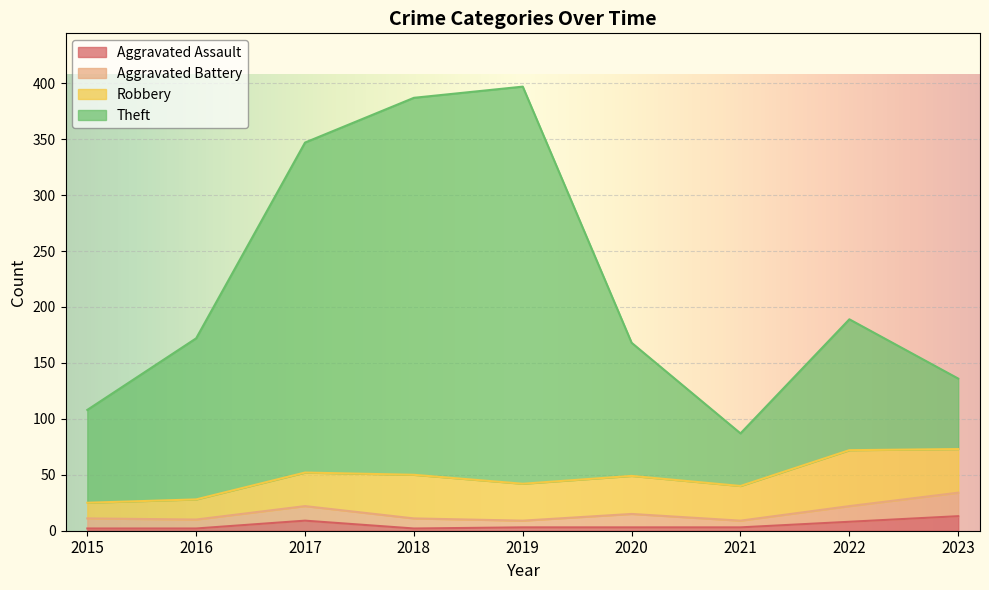

Which series changed the most between 2017 and 2020?

Theft